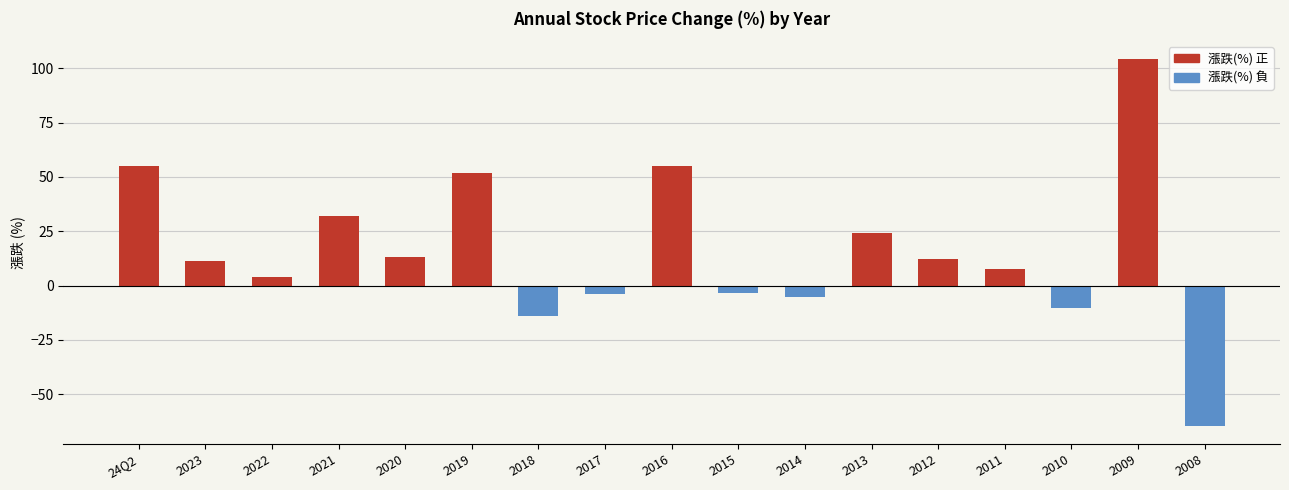

At which category does the chart reach its peak across all series?

2009